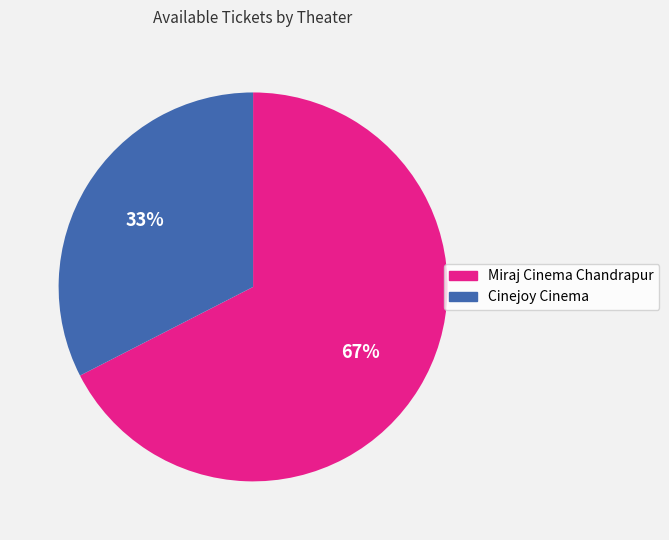

What is the smallest slice in the pie chart?

Cinejoy Cinema